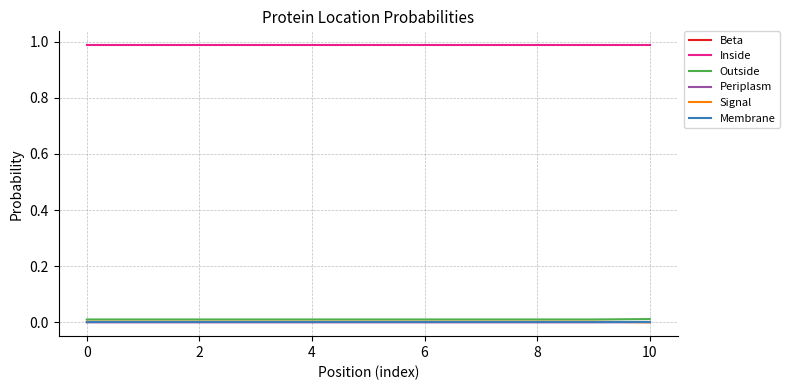

List the series in order of their peak value, highest first.

Inside, Outside, Signal, Periplasm, Beta, Membrane